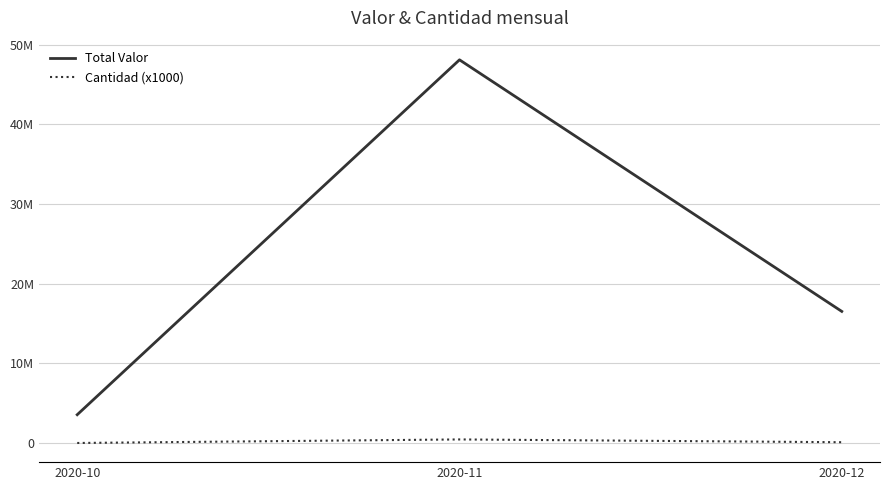

What is the total value across all series at 2020-11?

48553236